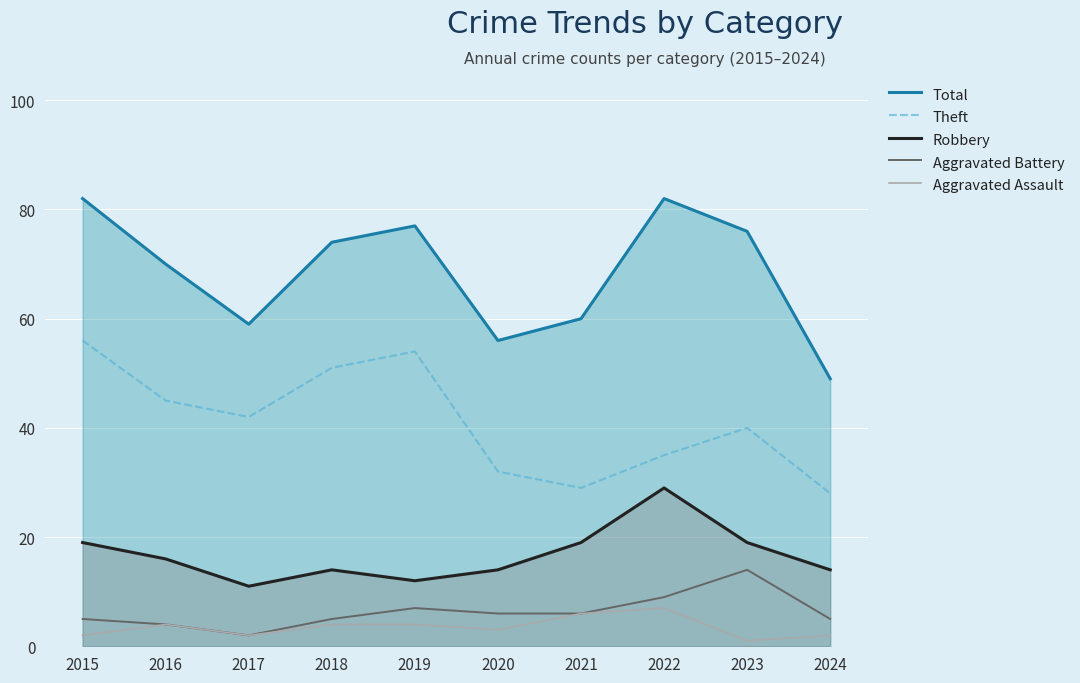

Which has a higher value, 2019 or 2018?

2019